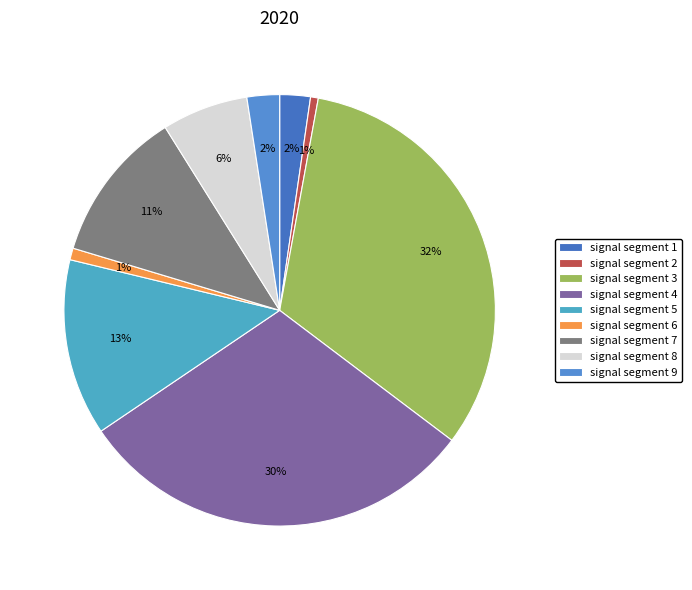

Does signal segment 7 account for over 50% of the chart?

No